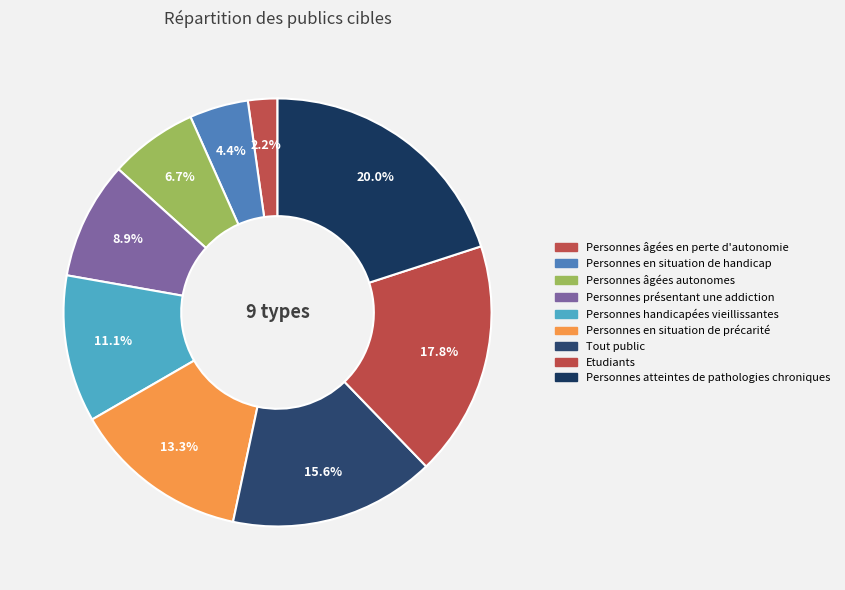

Which slice is the largest?

Personnes atteintes de pathologies chroniques